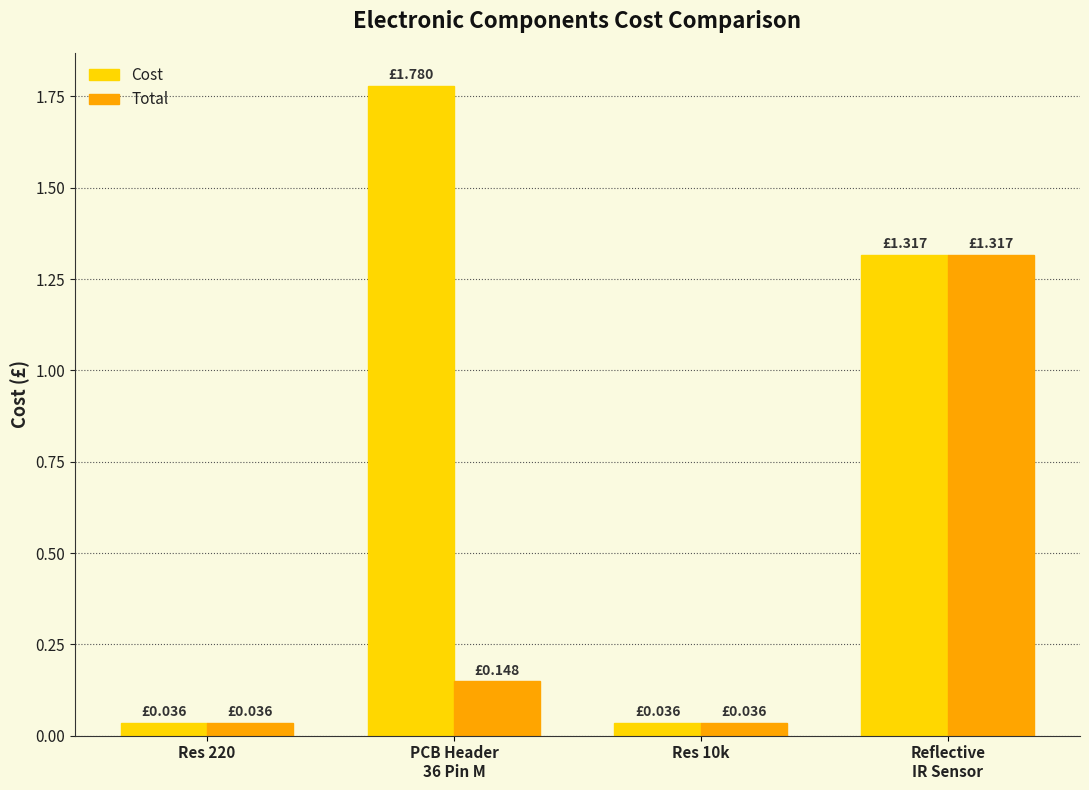

Which series has the largest total across all categories?

Cost